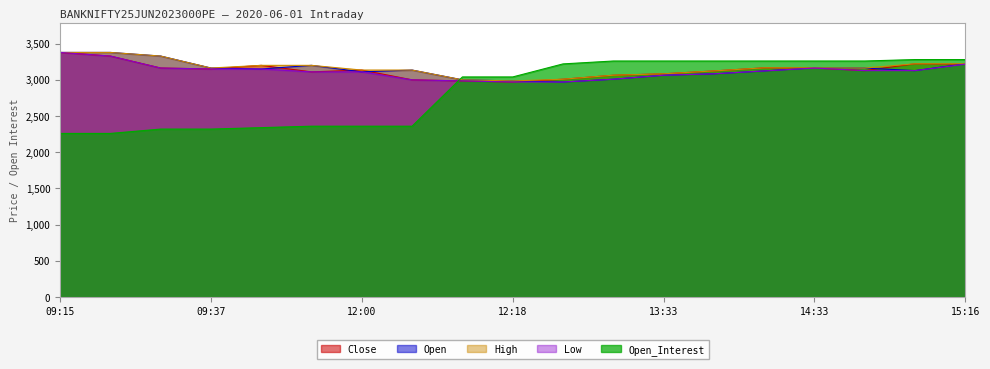

What is the value of the Low point at the 3rd from the left?

3163.2